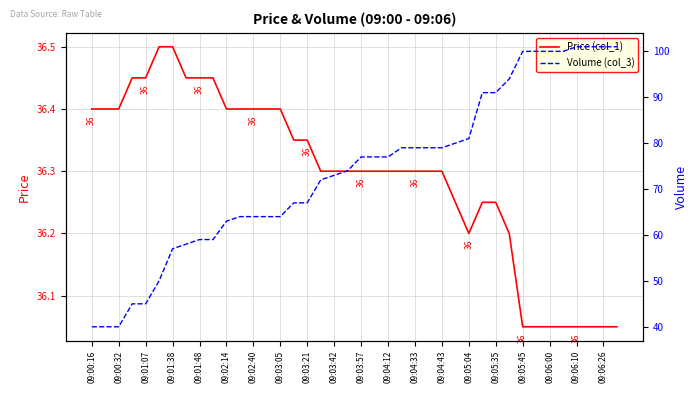

Is it true that Price (col_1) equals 22.7 at 09:01:48?

False